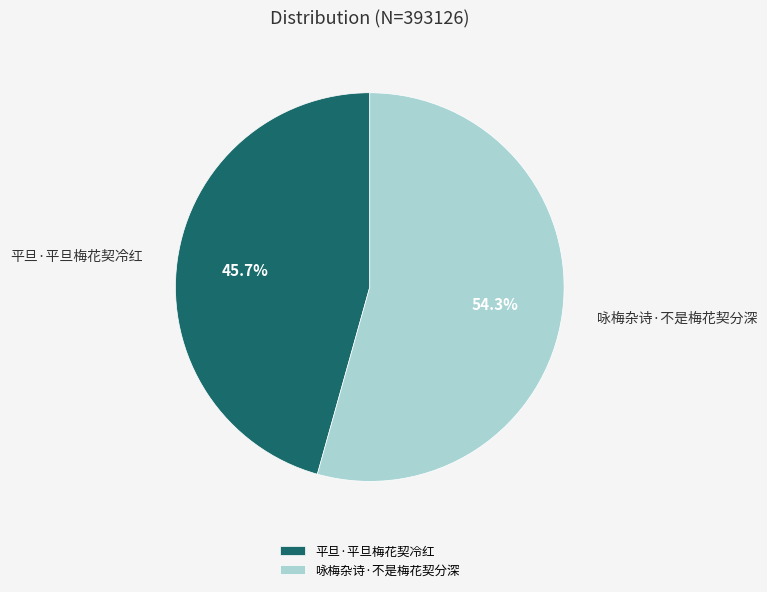

True or false: 平旦·平旦梅花契冷红 accounts for 39% of the total.

False